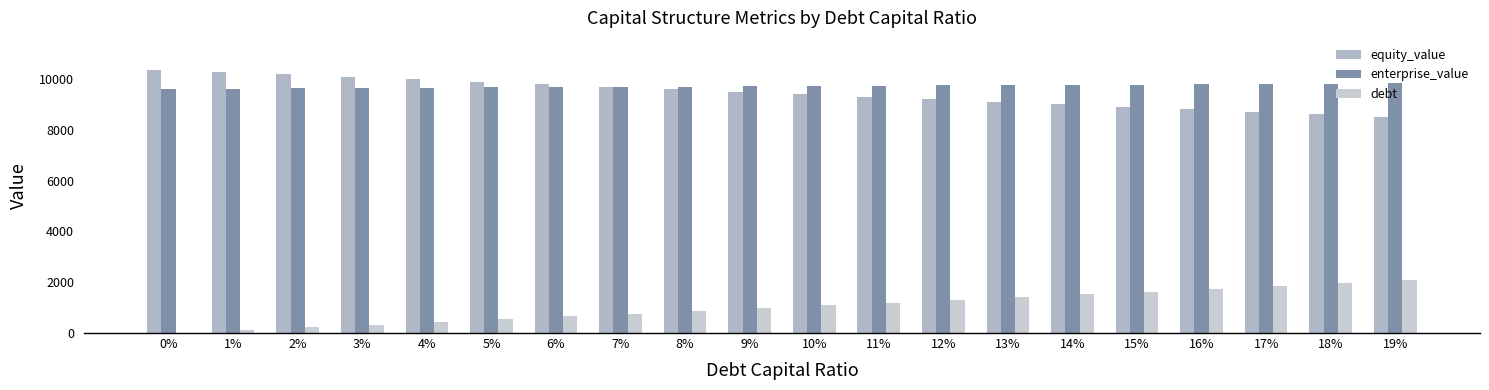

Between 15% and 19%, which is larger?

15%